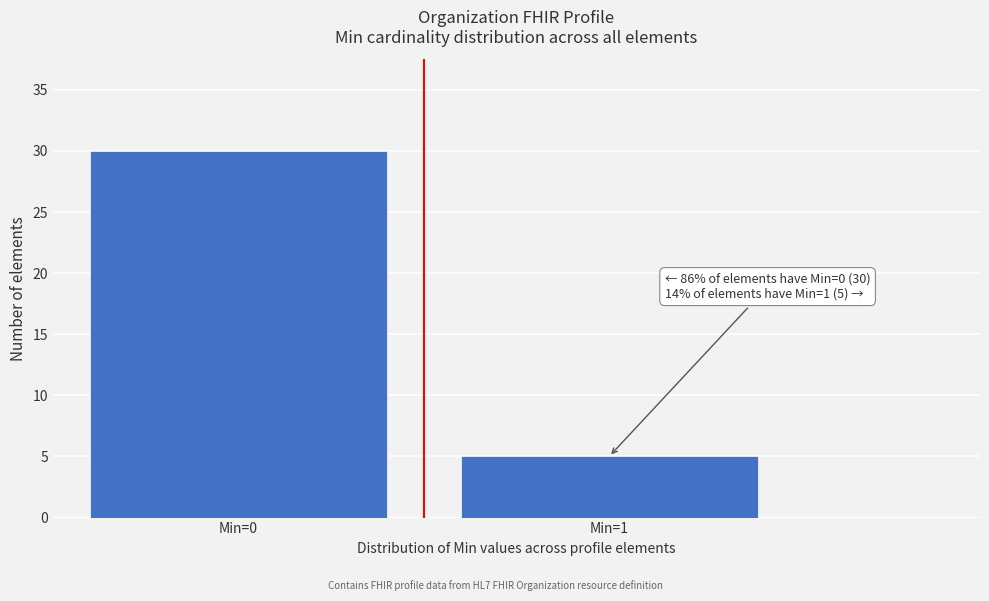

Reading right to left, list all the values displayed in this chart.

Min=1=5	Min=0=30